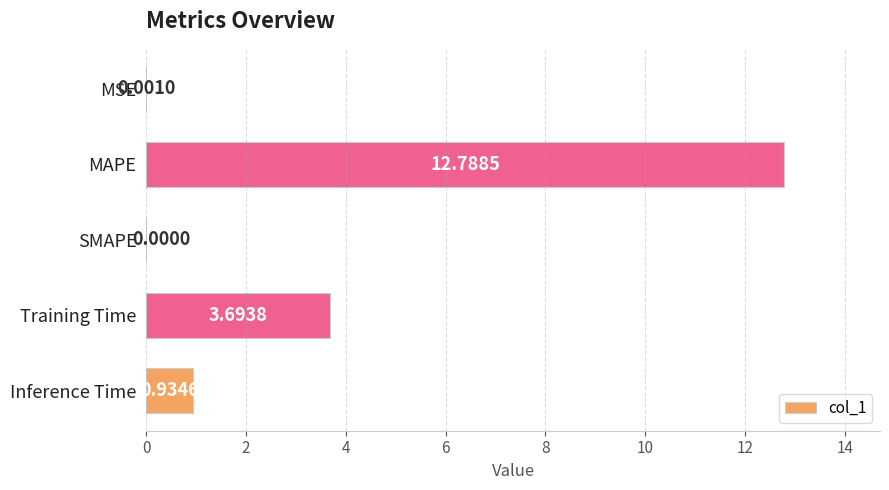

Which has a higher value, MAPE or SMAPE?

MAPE